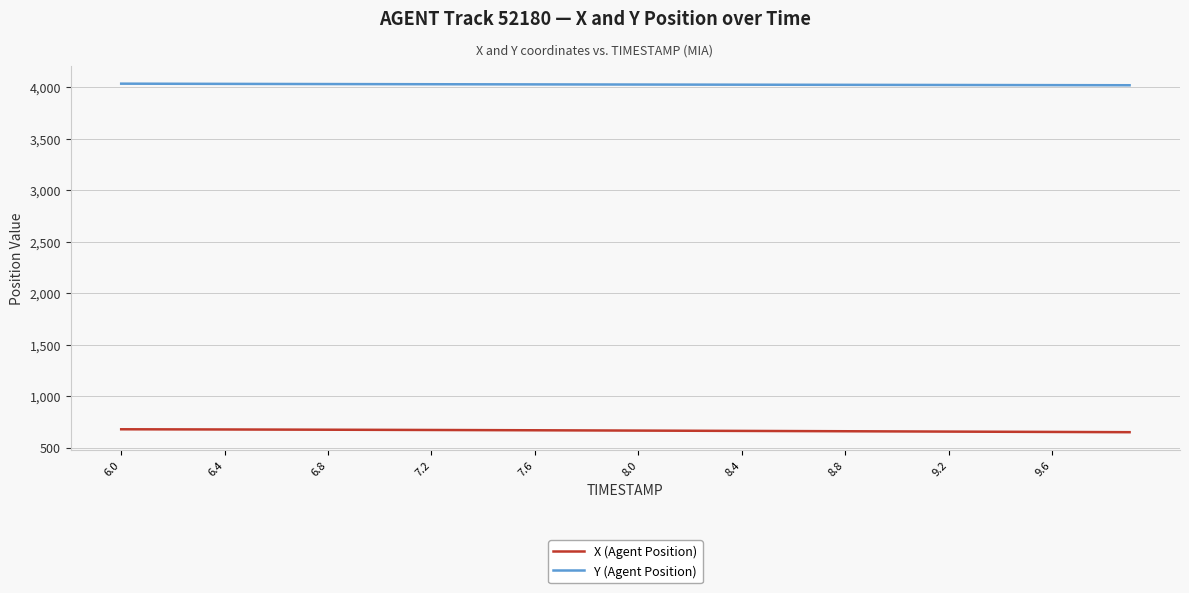

What is the minimum value shown in the chart?

650.6